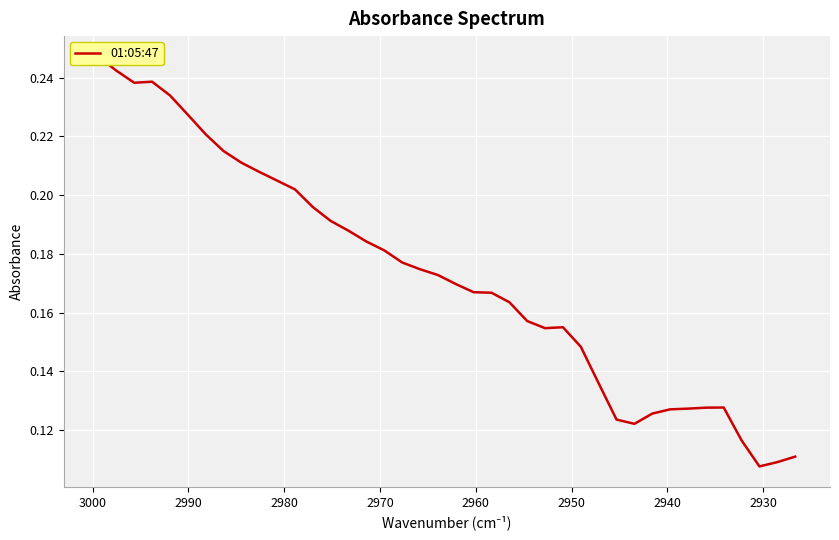

Count the values in the range 0 to 1.

40